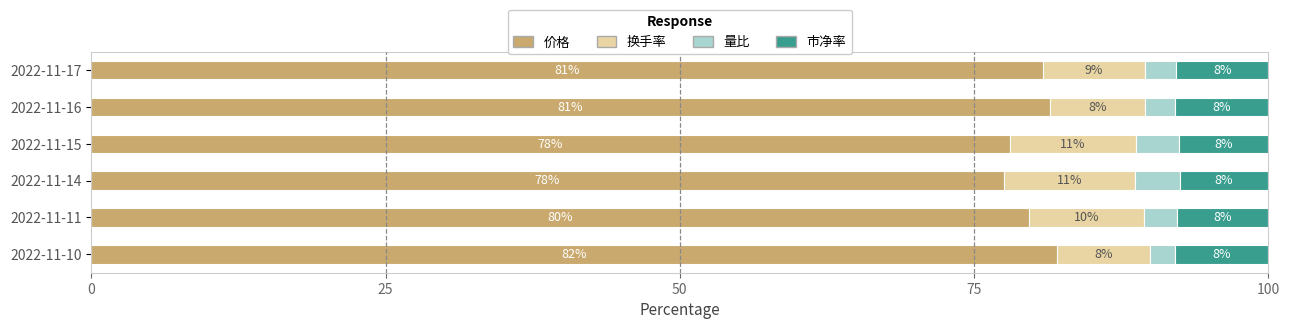

Where is 价格 nearest to the value 79?

2022-11-11